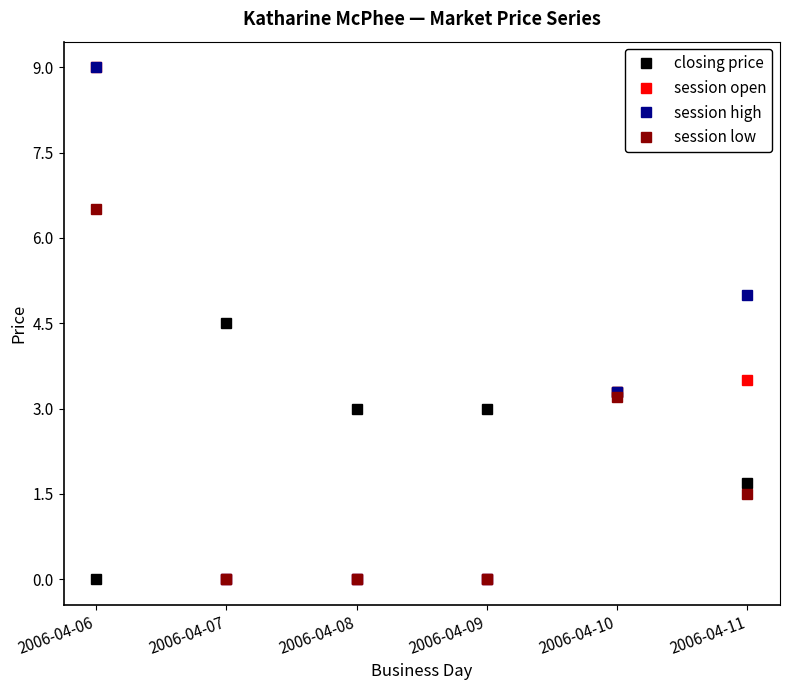

At how many categories does at least one series exceed 4?

3